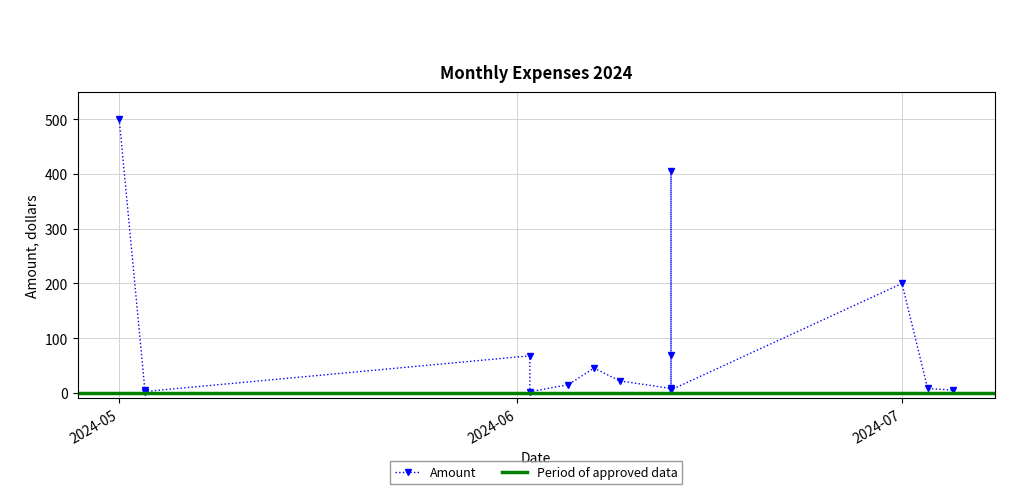

How many values exceed 15?

7